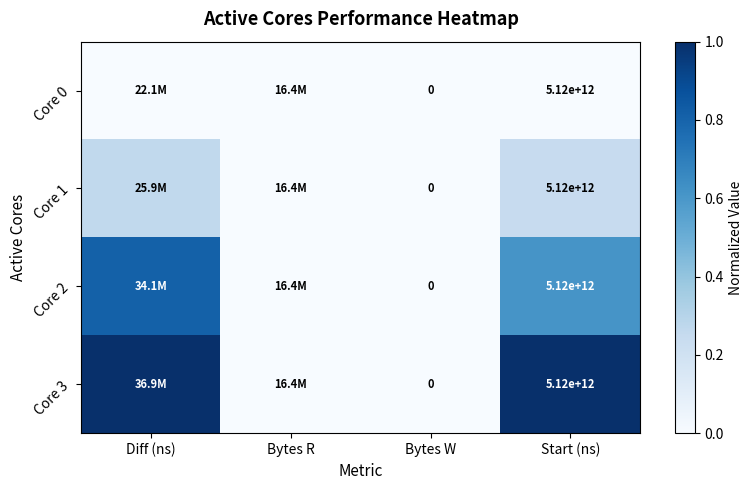

The Core 1 series shows 0.0 at Bytes W. True or false?

True